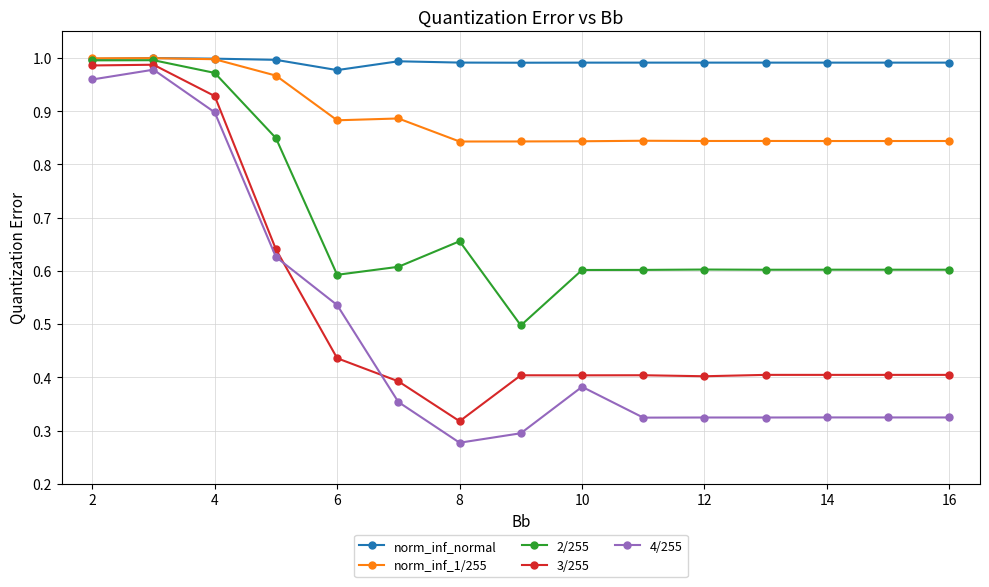

Which series has the largest range (max minus min)?

4/255